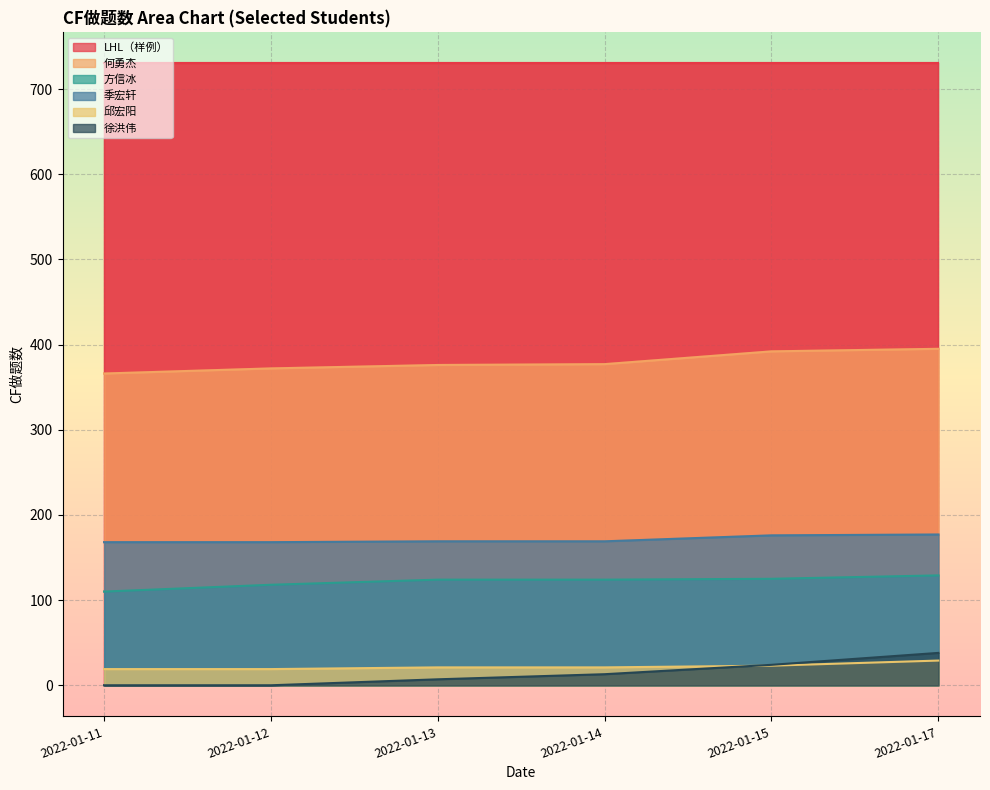

What is the maximum value for 方信冰?

129